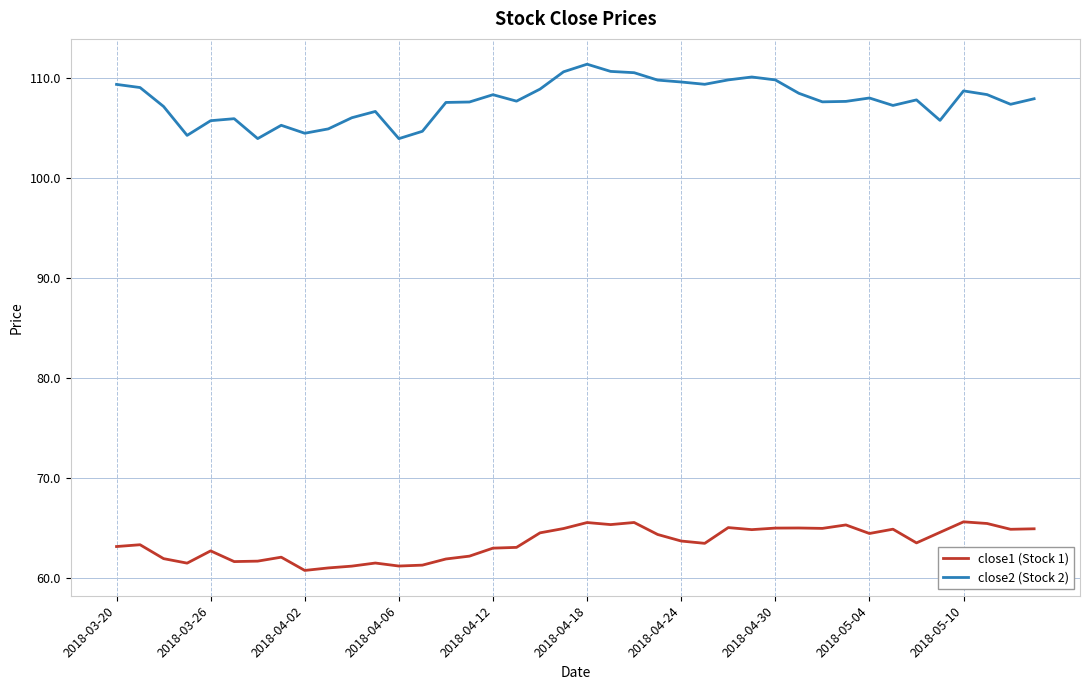

Which series has the largest total across all categories?

close2 (Stock 2)